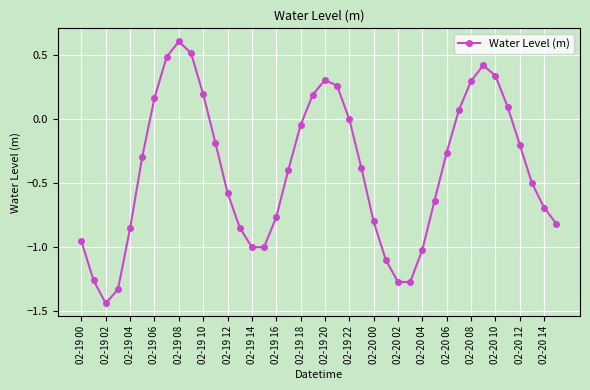

True or false: there are more than 2 points higher than both neighbors.

True